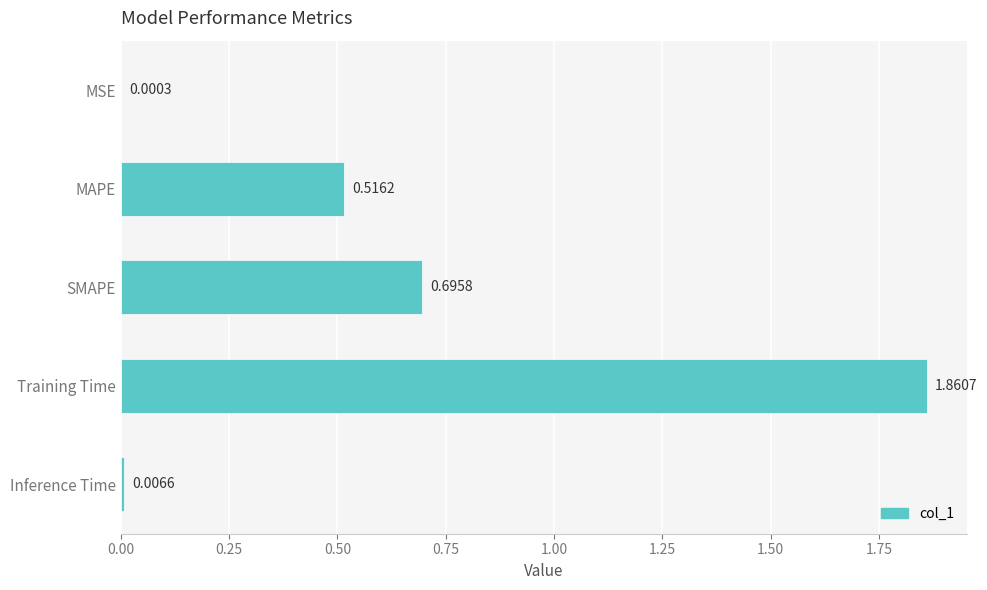

Which category has the highest value across all series?

Training Time